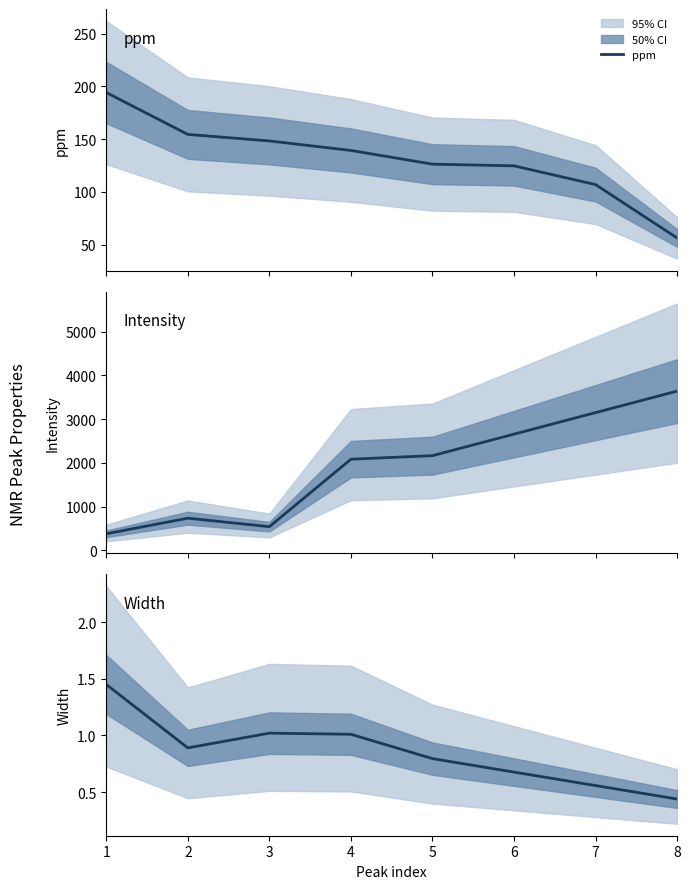

Which label corresponds to the smallest value in the chart?

8